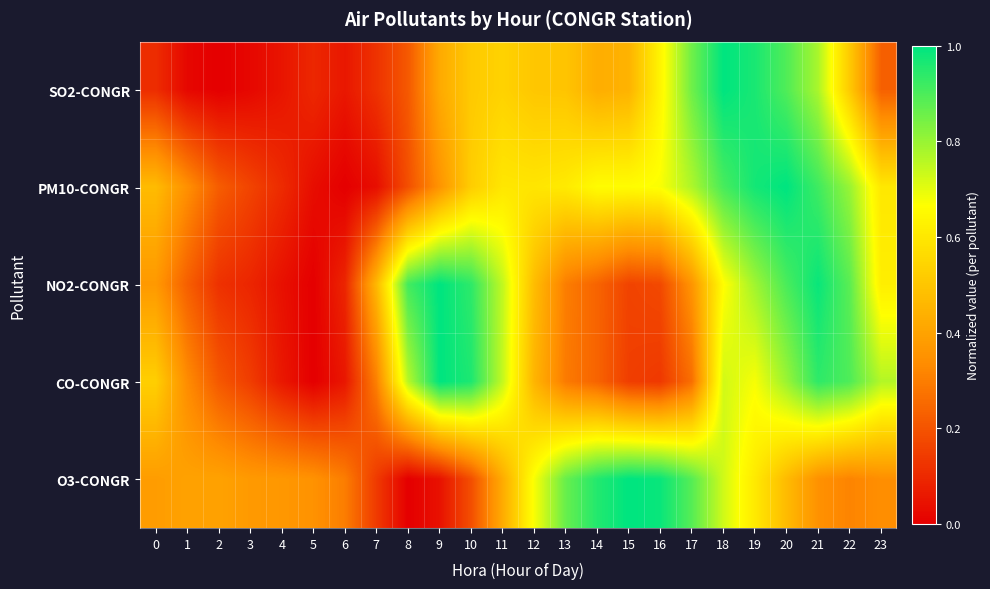

How many data points does each series have?

24